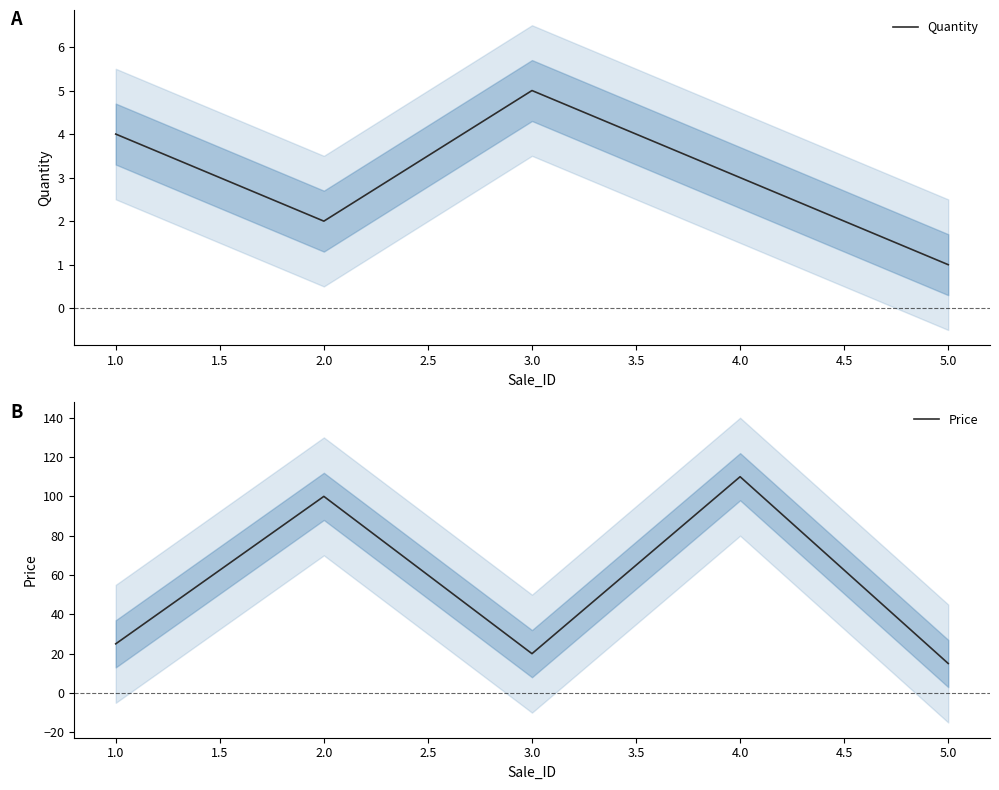

What is the difference between the second highest and second lowest values in the Quantity series?

2